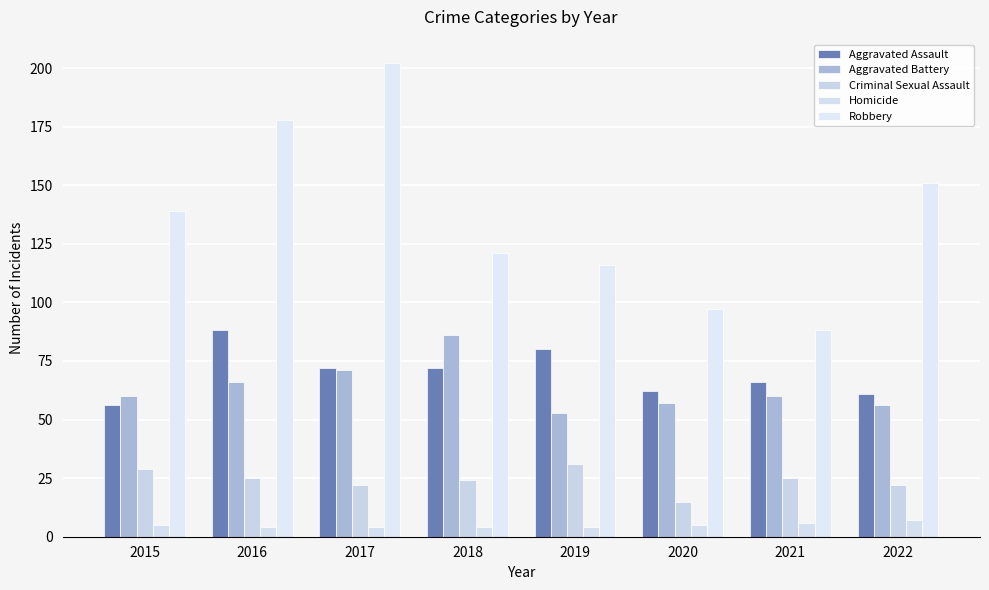

At which label does Criminal Sexual Assault first exceed 25?

2015